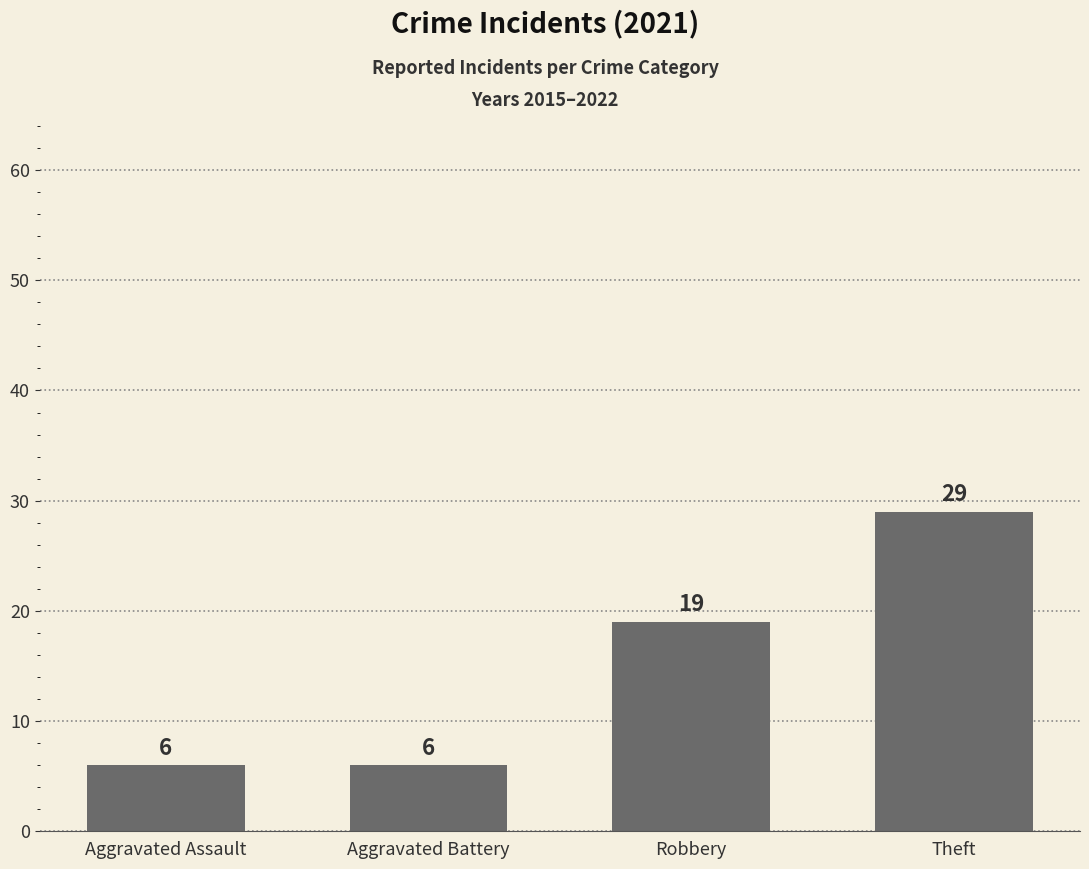

Count the values in the range 6 to 29.

4